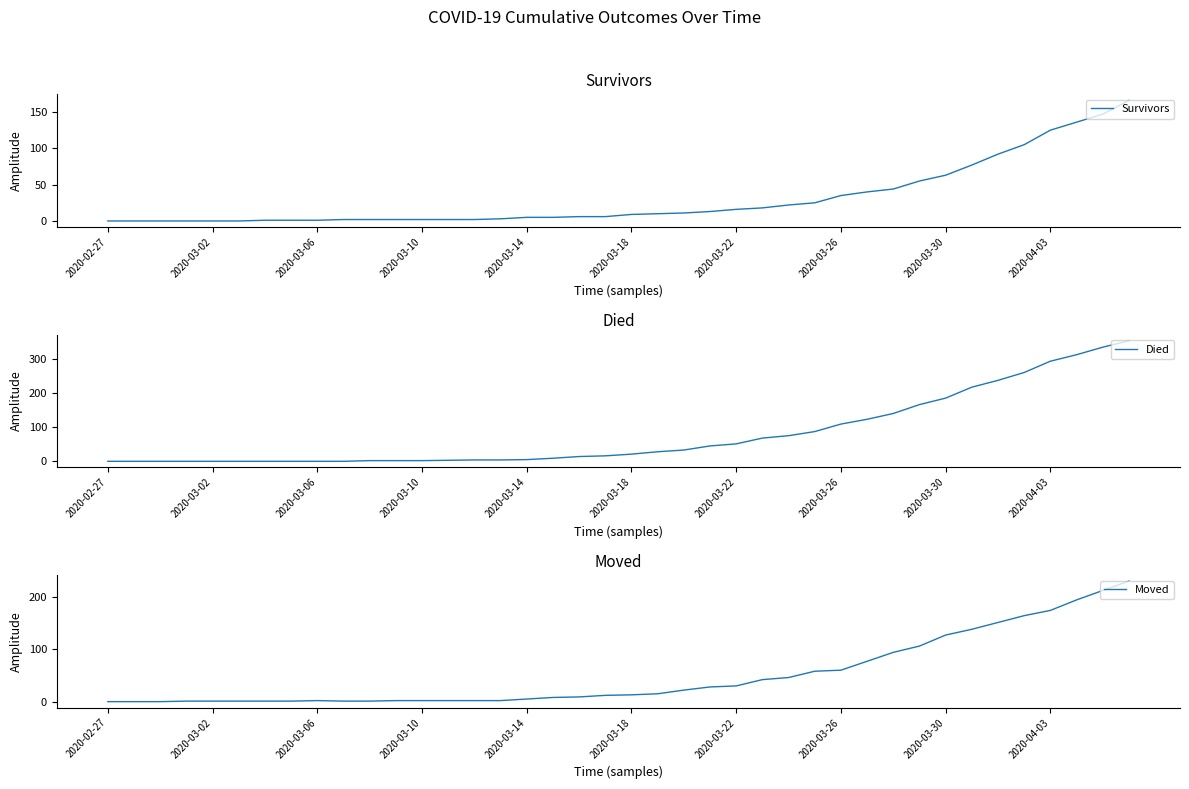

What is the difference between the second highest and minimum values in the Died series?

334